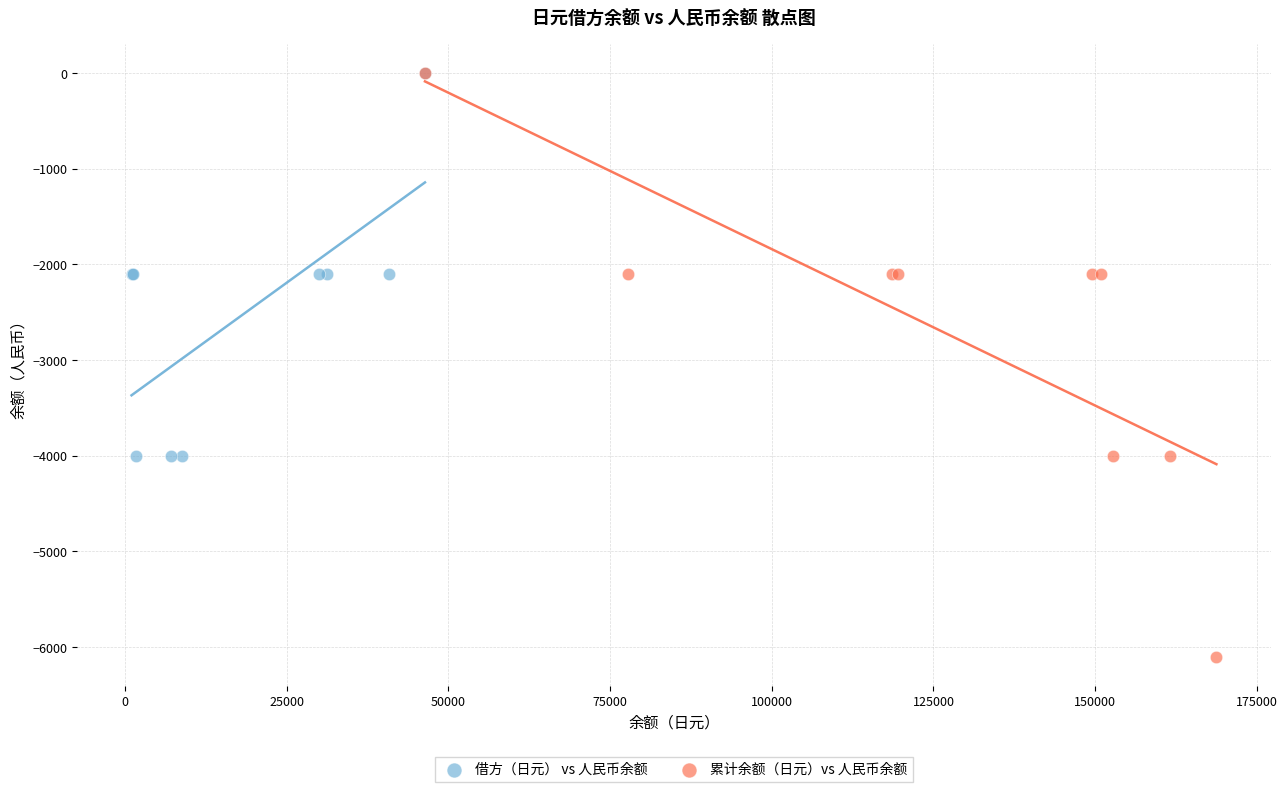

Which series has the widest spread of Y values?

累计余额（日元）vs 人民币余额